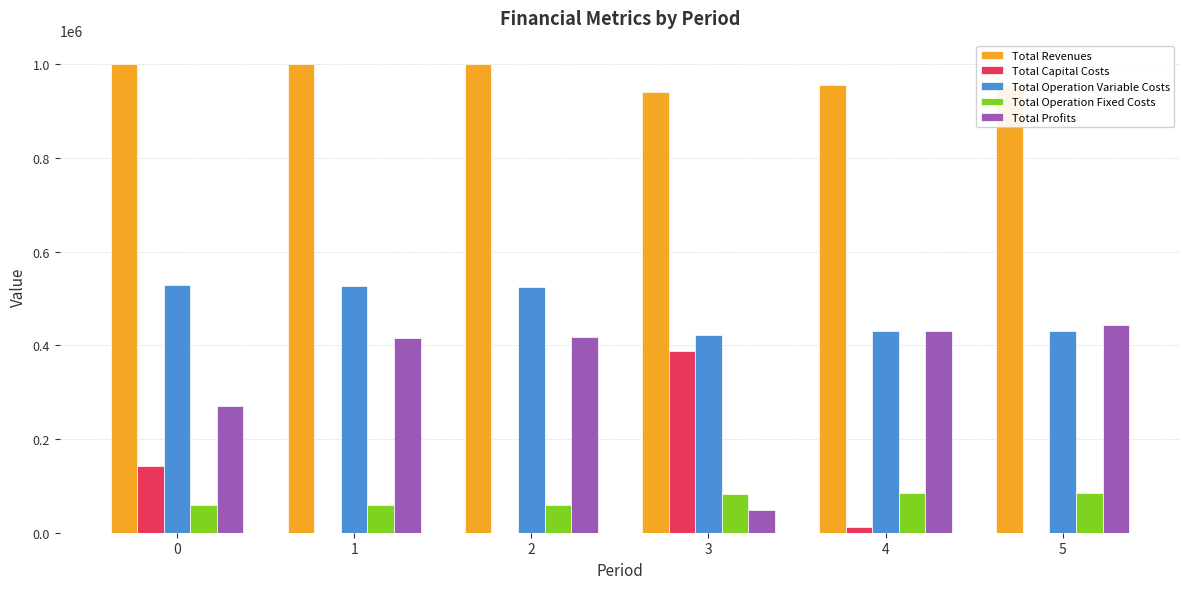

What is the total value across all series at 4?

1913530.9